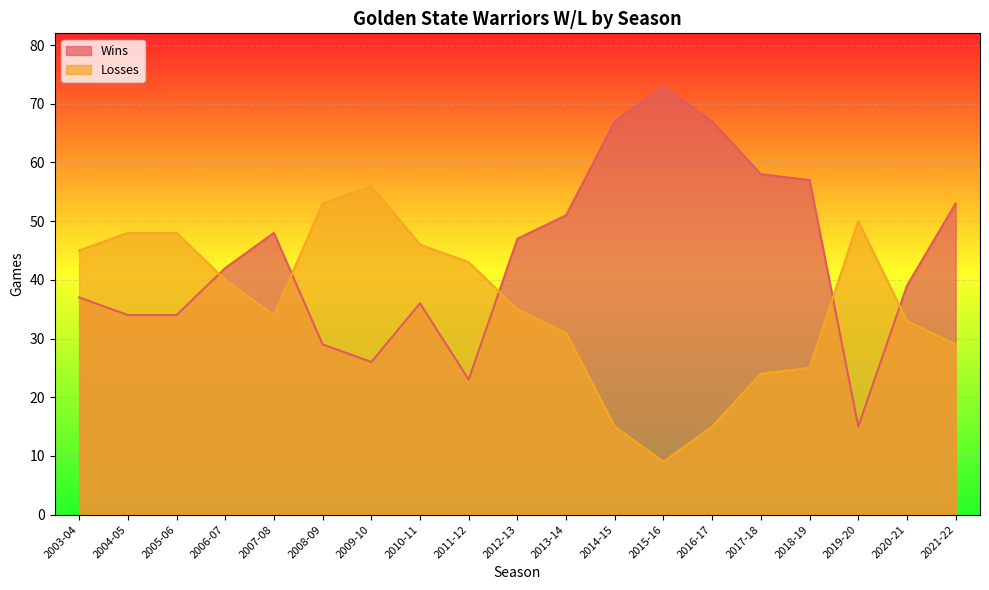

Between 2018-19 and 2010-11, which series saw the biggest shift?

Wins